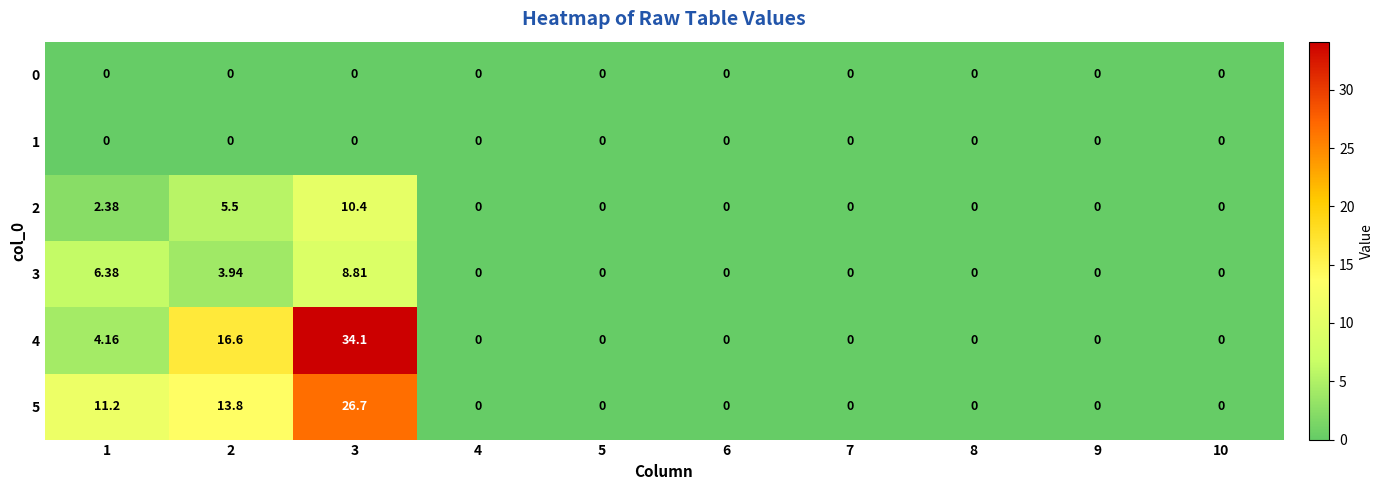

Reading right to left, what are all the values shown in this chart?

0: 10=0.0	9=0.0	8=0.0	7=0.0	6=0.0	5=0.0	4=0.0	3=0.0	2=0.0	1=0.0
1: 10=0.0	9=0.0	8=0.0	7=0.0	6=0.0	5=0.0	4=0.0	3=0.0	2=0.0	1=0.0
2: 10=0.0	9=0.0	8=0.0	7=0.0	6=0.0	5=0.0	4=0.0	3=10.4	2=5.5	1=2.4
3: 10=0.0	9=0.0	8=0.0	7=0.0	6=0.0	5=0.0	4=0.0	3=8.8	2=3.9	1=6.4
4: 10=0.0	9=0.0	8=0.0	7=0.0	6=0.0	5=0.0	4=0.0	3=34.1	2=16.6	1=4.2
5: 10=0.0	9=0.0	8=0.0	7=0.0	6=0.0	5=0.0	4=0.0	3=26.7	2=13.8	1=11.2